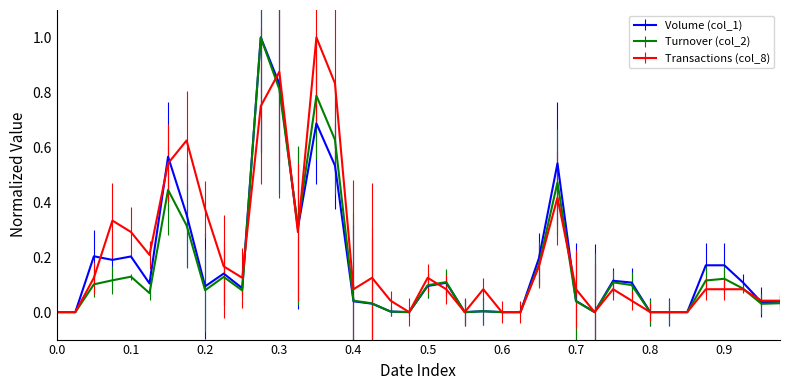

What is the highest value of the Transactions (col_8) series?

1.0